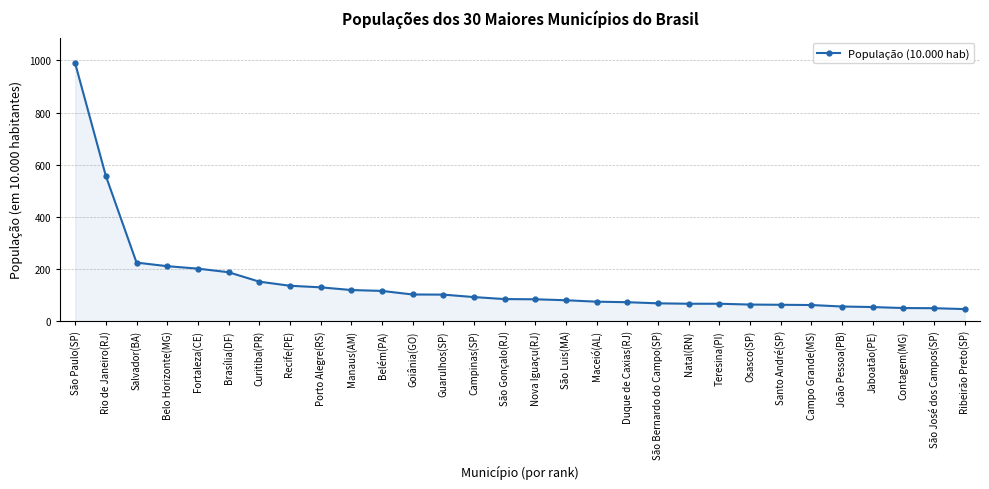

What is the difference between the maximum and minimum values?

942.5